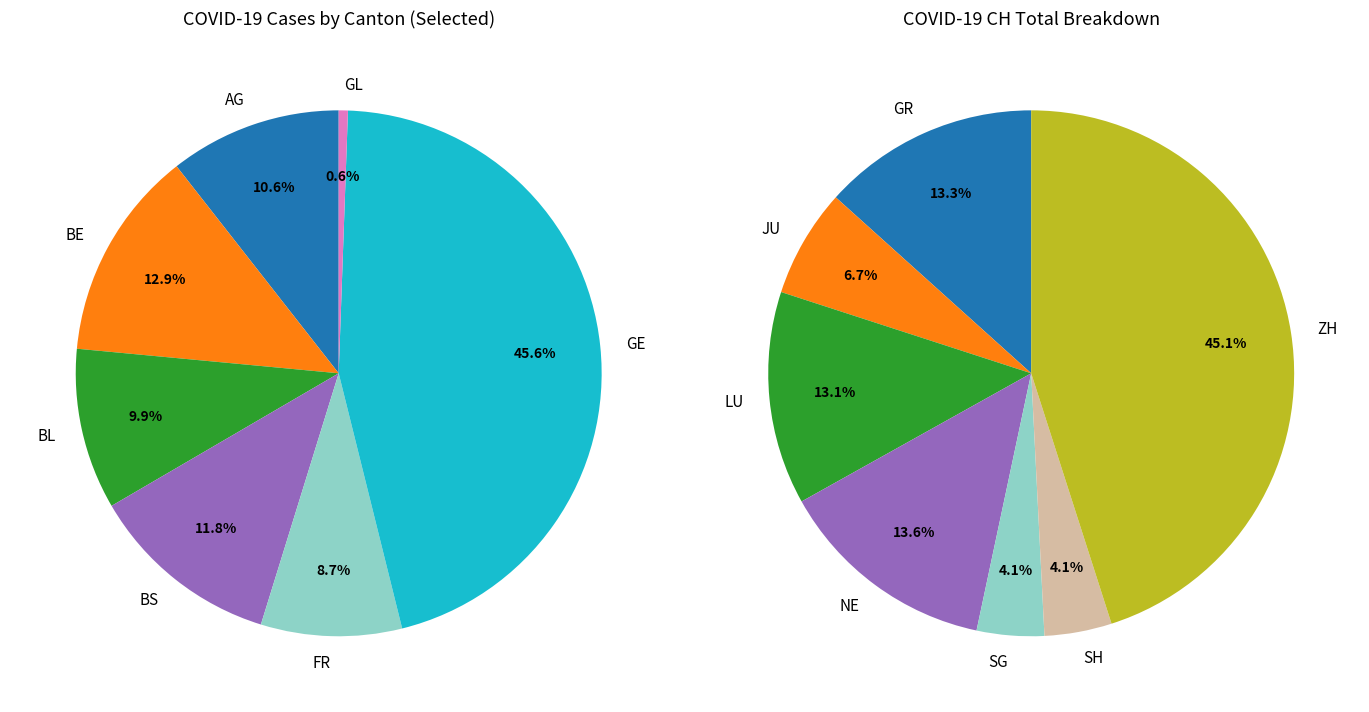

Does BE represent more than half of the total?

No